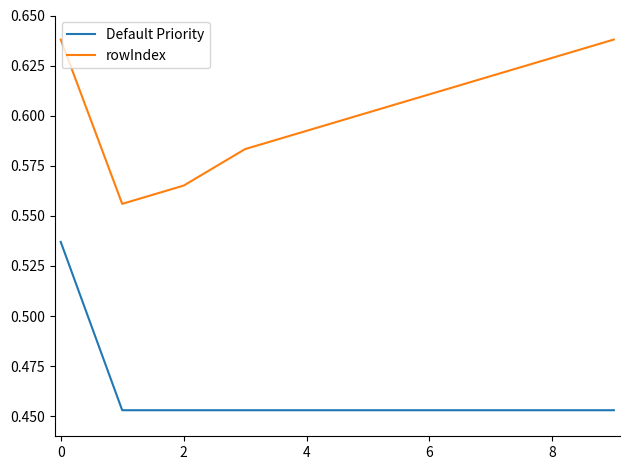

How many lines are shown in the chart?

2